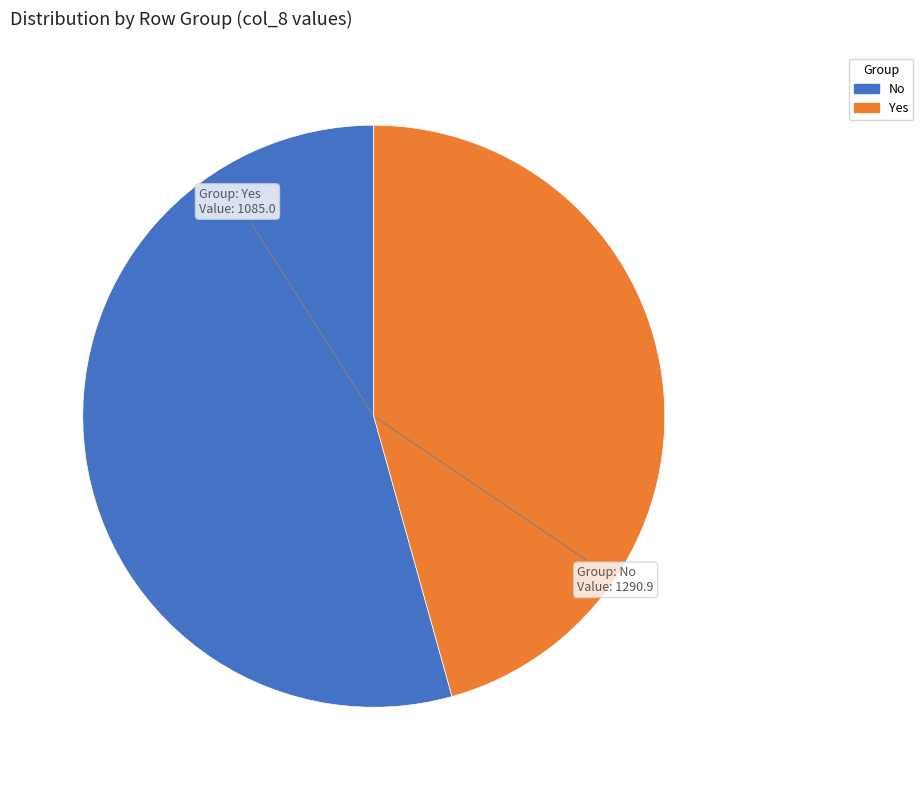

Which has a higher value, Yes or No?

No